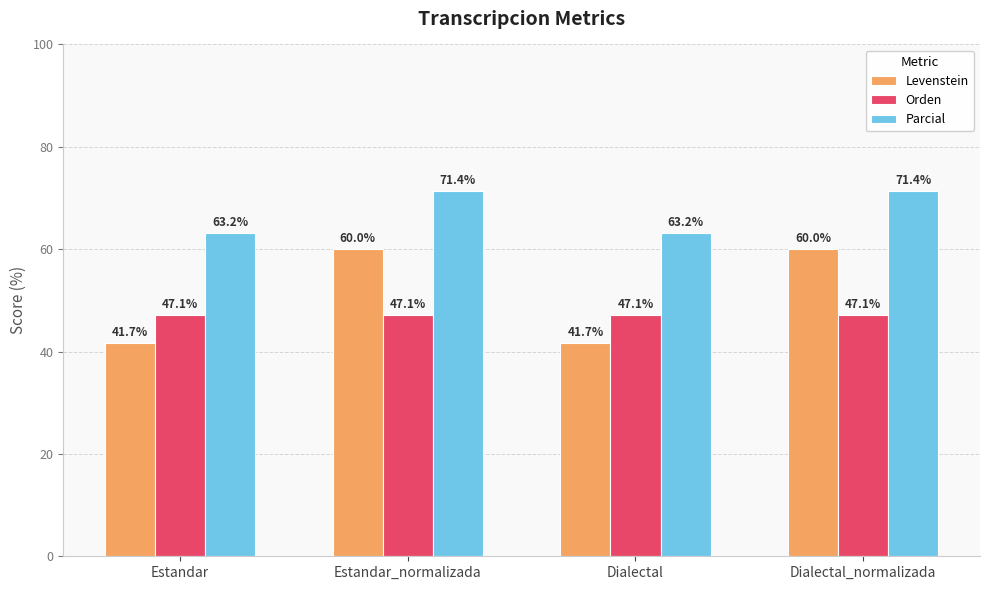

Rank the series by their maximum value, from highest to lowest.

Parcial, Levenstein, Orden